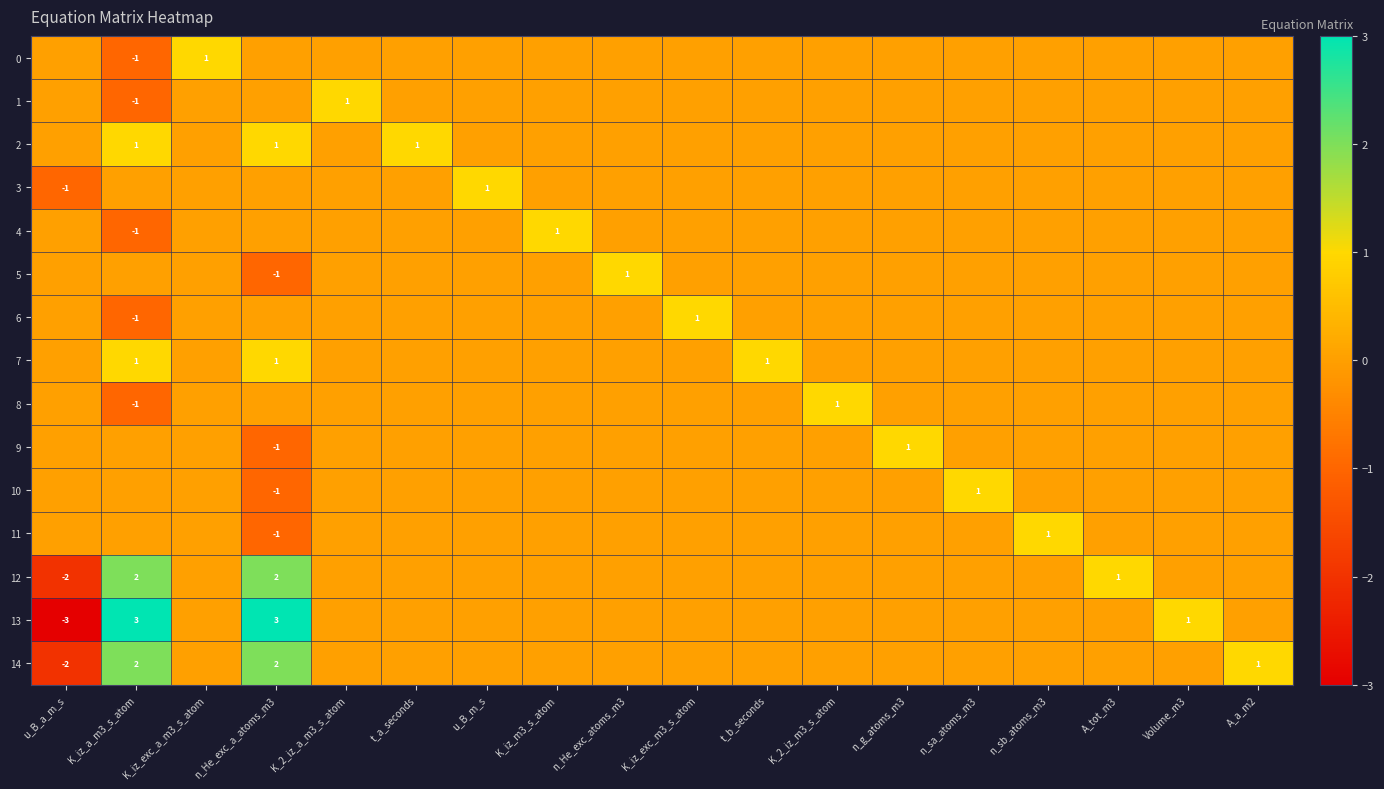

The value of 12 at n_He_exc_a_atoms_m3 is 2. True or false?

True